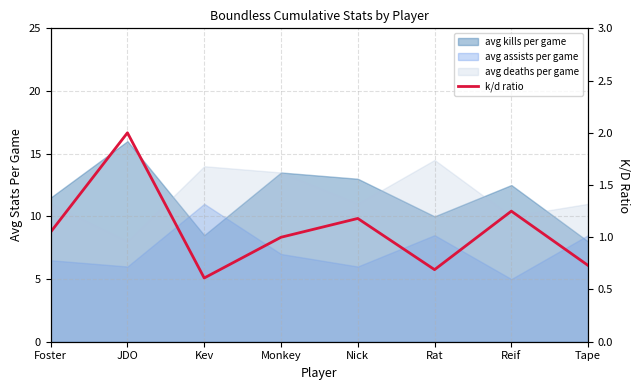

What is the label of the 4th point from the right?

Nick